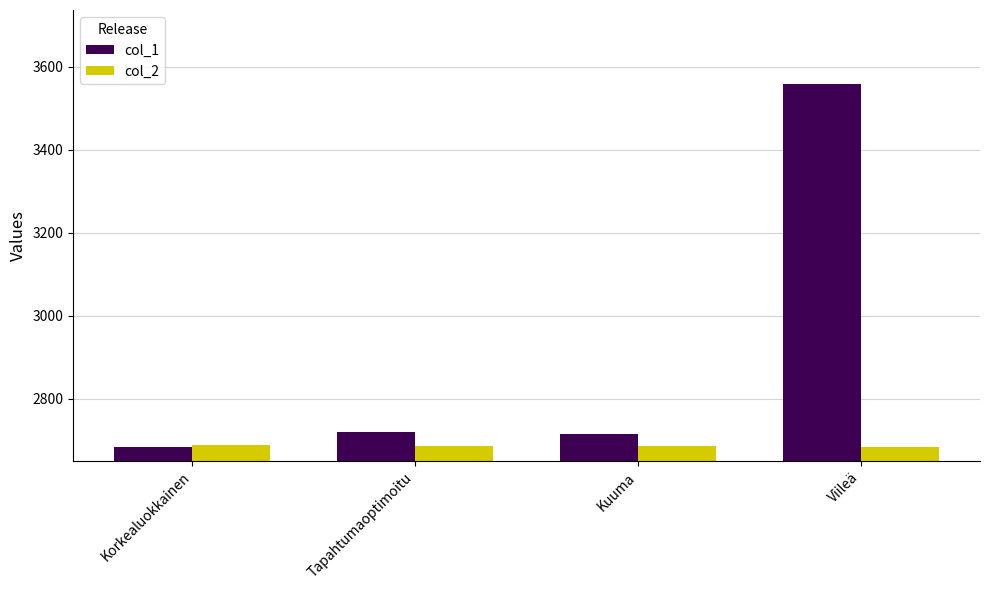

Are the bars grouped side by side (vs. stacked)?

Yes